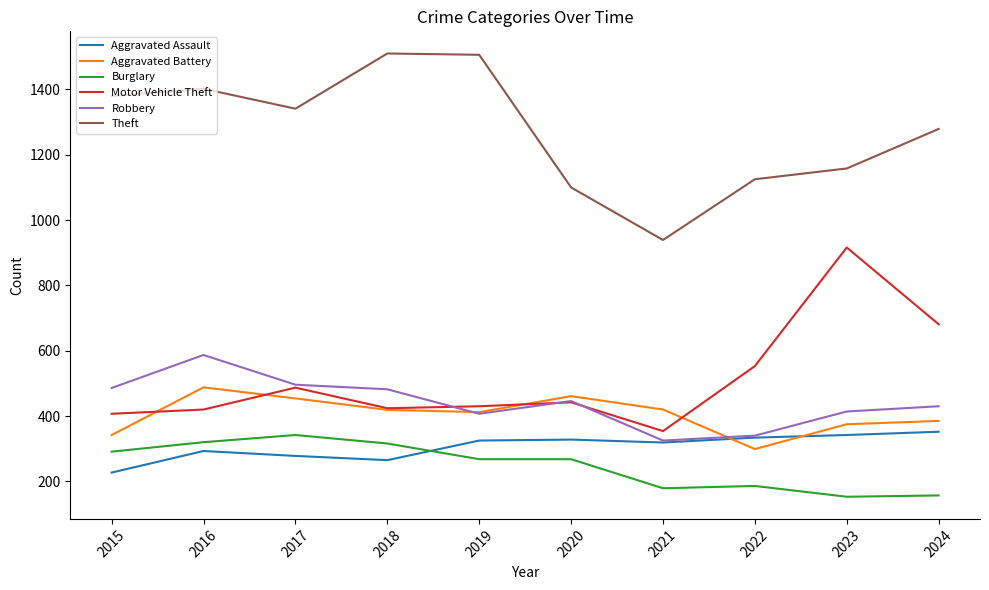

What is the difference between the Burglary values at 2023 and 2019?

115